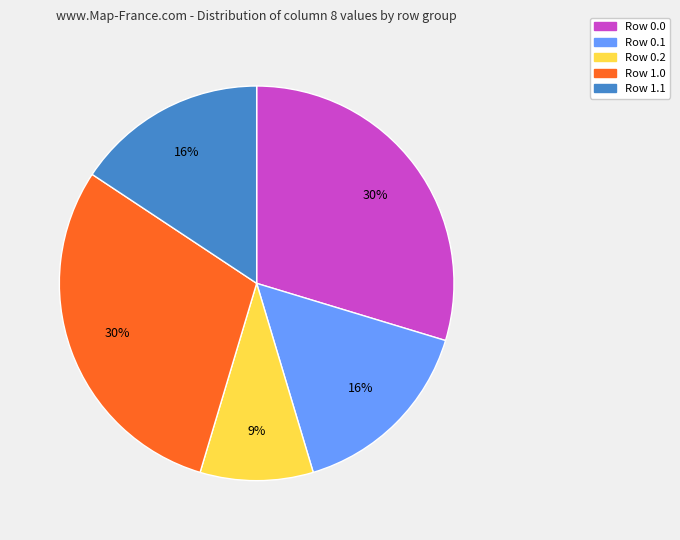

Which slice is the smallest?

Row 0.2